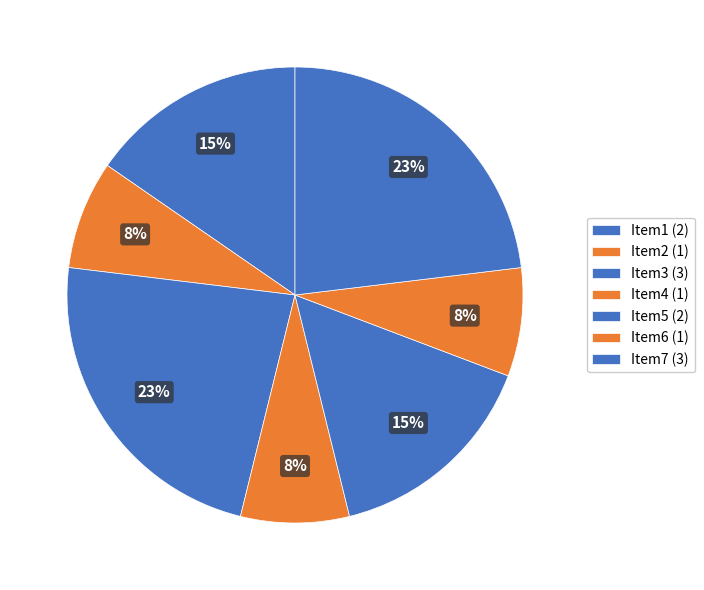

The Item6 slice represents 8% of the pie. True or false?

True